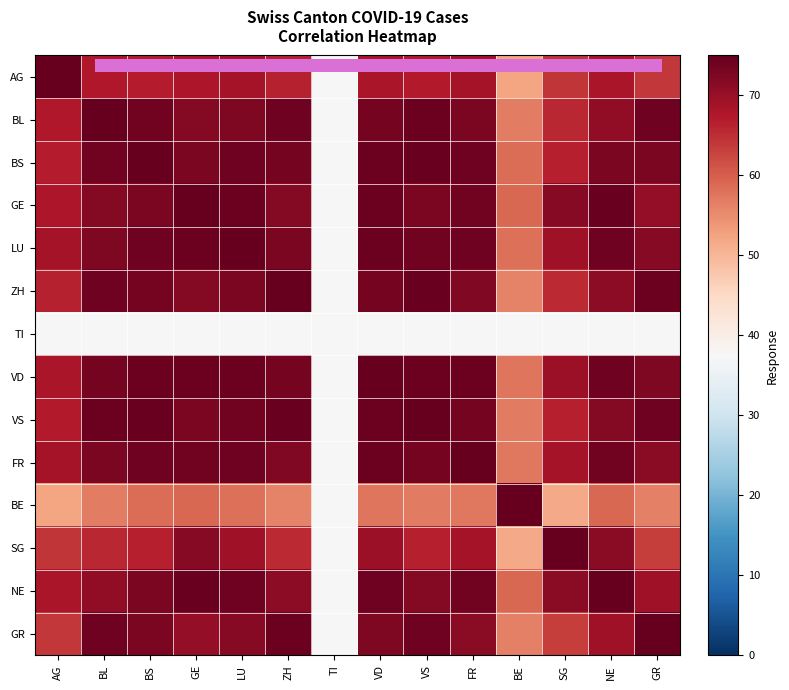

How many data points does each series have?

14